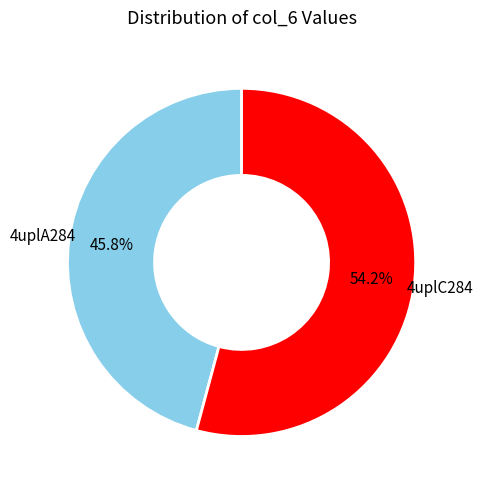

Approximately how many times larger is the value at 4uplC284 compared to 4uplA284?

1.2